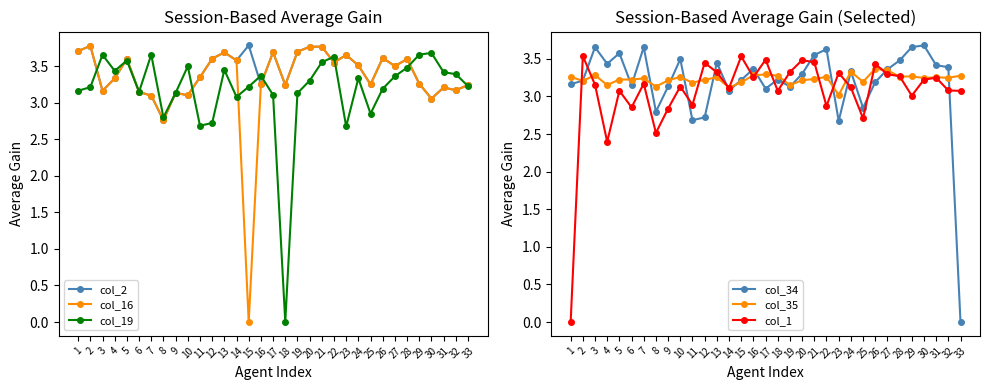

How many lines are shown in the chart?

6